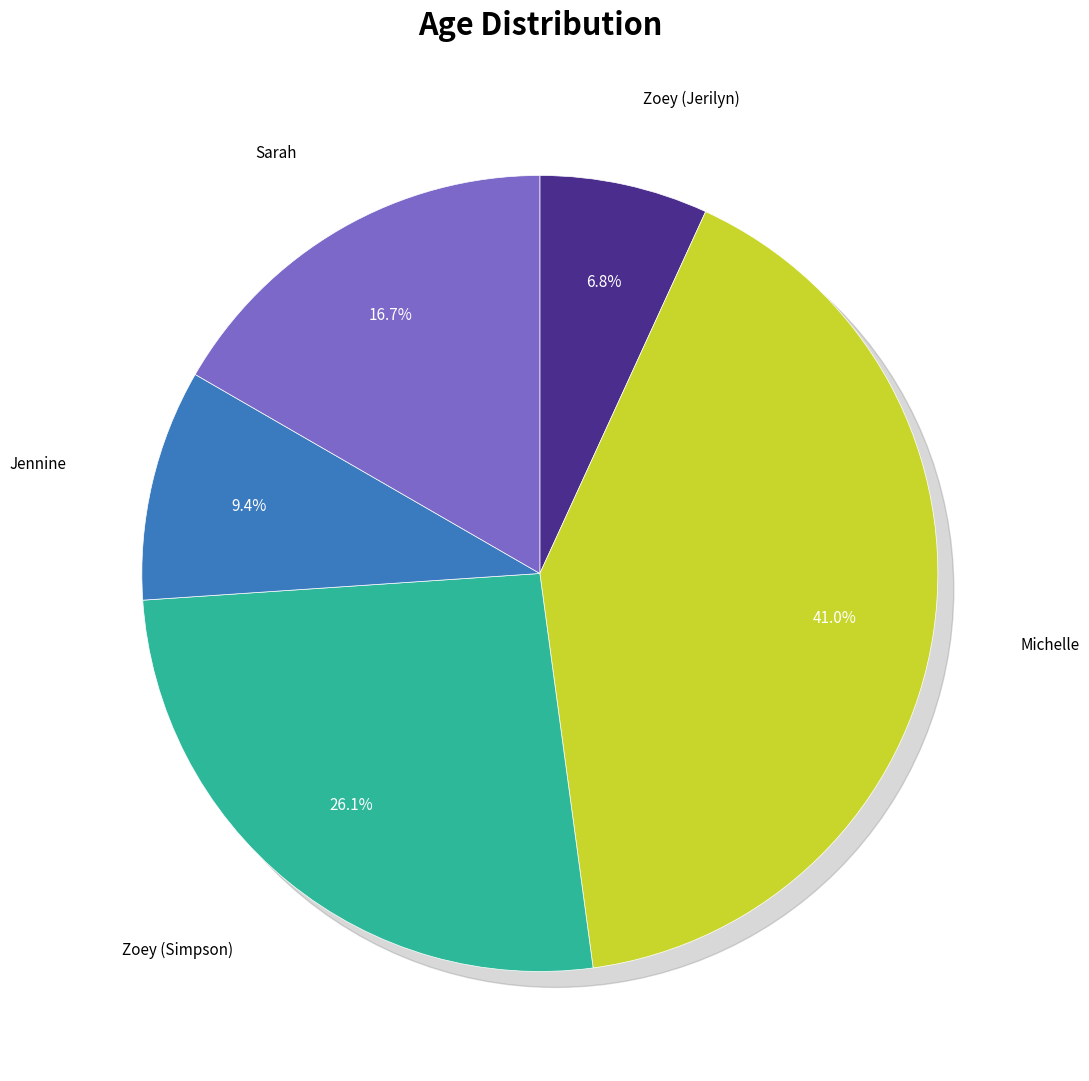

Between Zoey (Simpson) and Sarah, which is larger?

Zoey (Simpson)